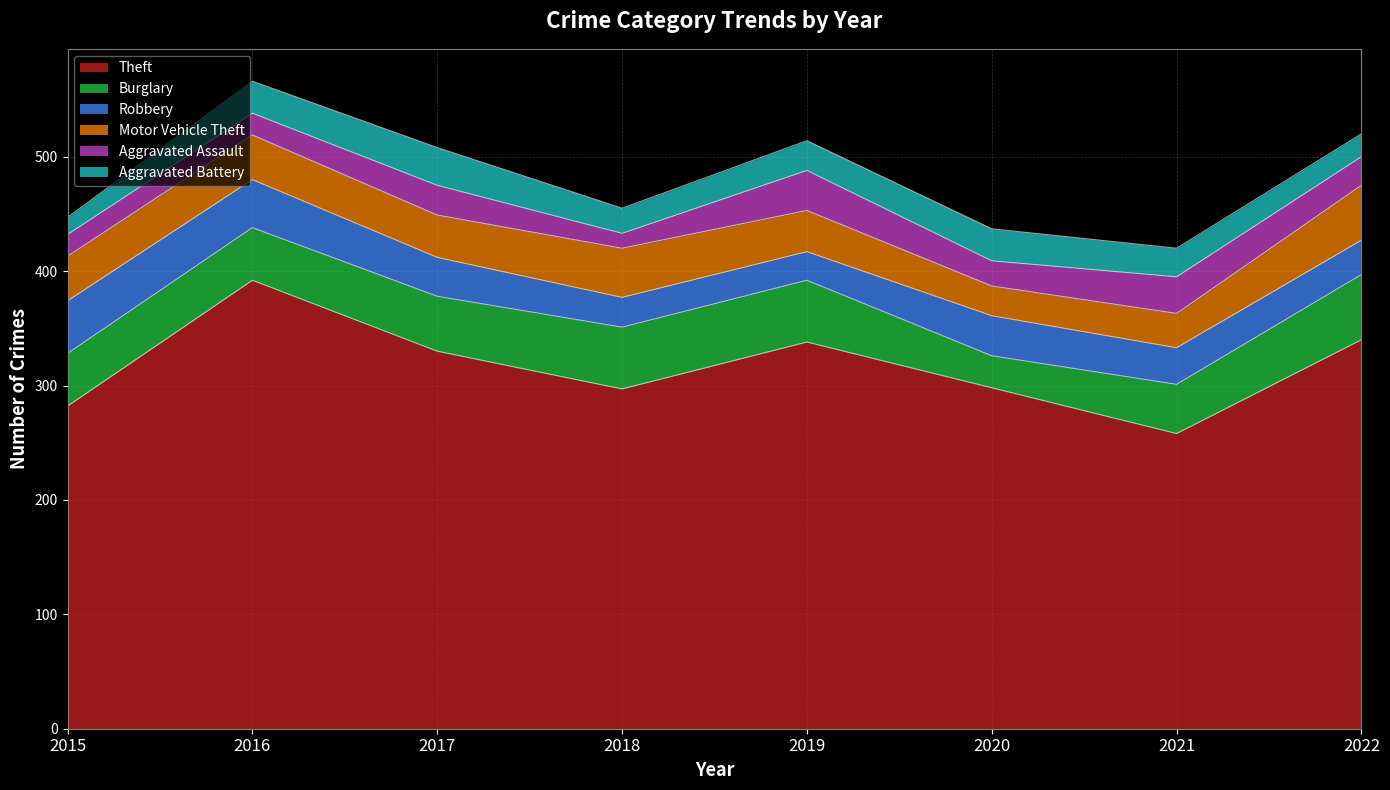

Which category has the highest value across all series?

2016